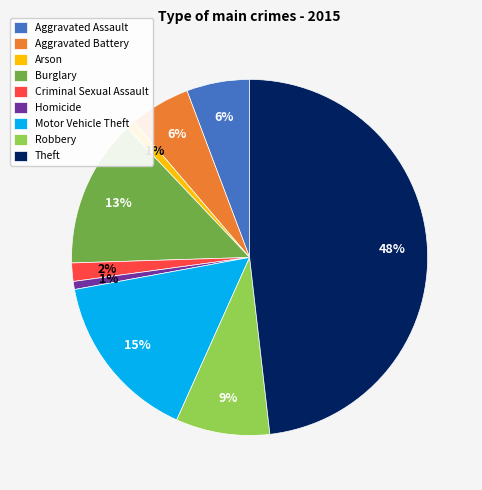

To the nearest percent, what is the difference between the largest and smallest slice percentages?

47%